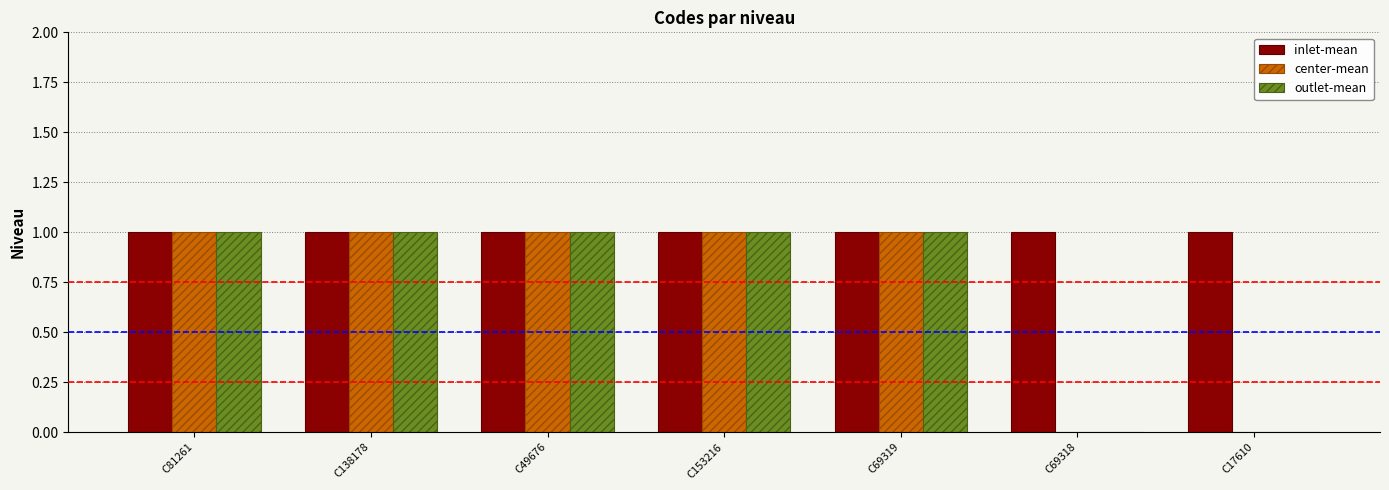

Which series has the largest total across all categories?

inlet-mean